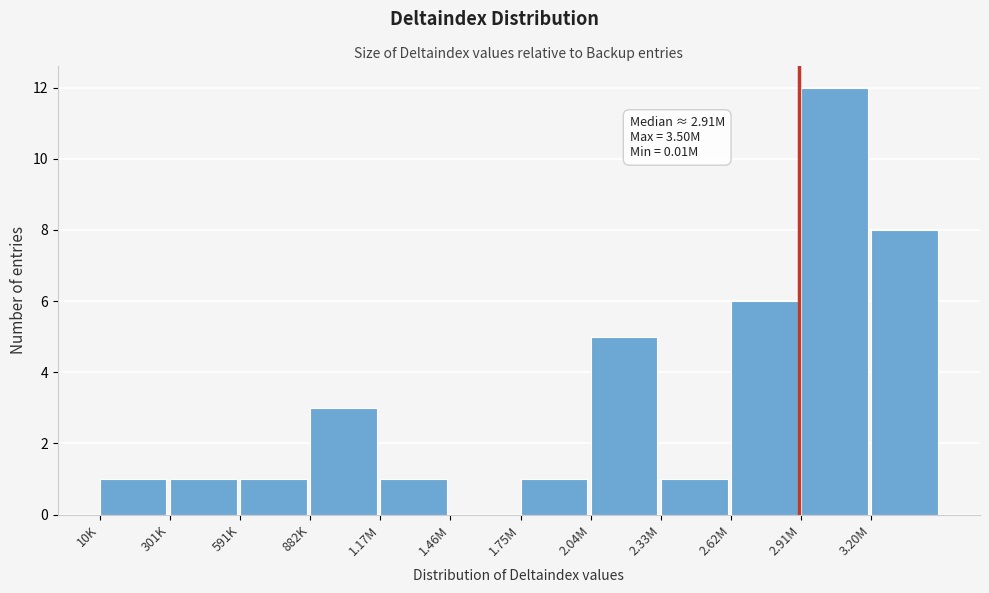

Reading right to left, transcribe all the data shown in this chart.

3.20M=8	2.91M=12	2.62M=6	2.33M=1	2.04M=5	1.75M=1	1.46M=0	1.17M=1	882K=3	591K=1	301K=1	10K=1